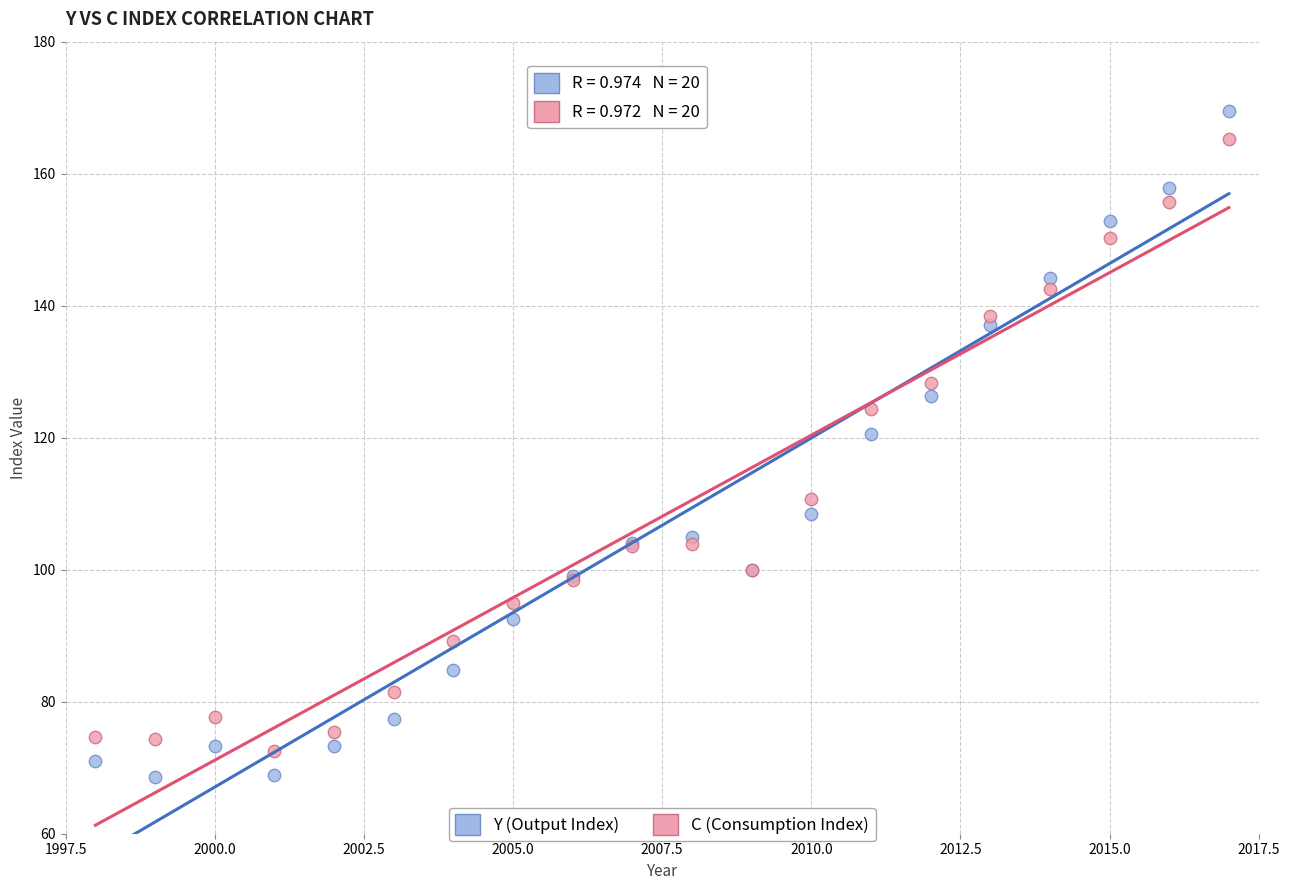

Across all series, what Y value is closest to 119?

120.5